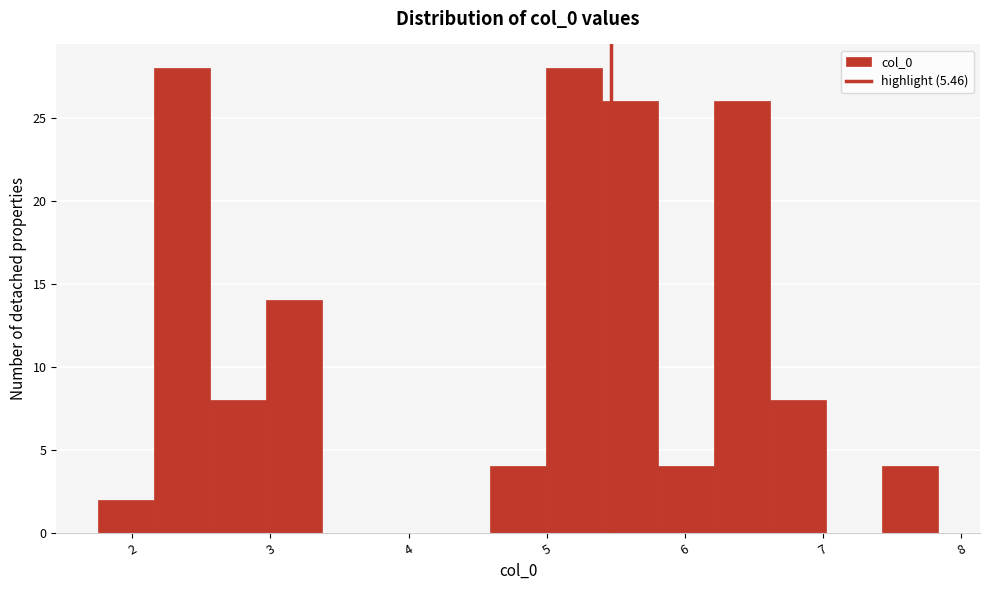

How tall is the bar that spans 2.6 to 3.0 on the x-axis? Neither the bar edges nor the heights are printed on the chart, so give them approximately, as read against the axes.

8